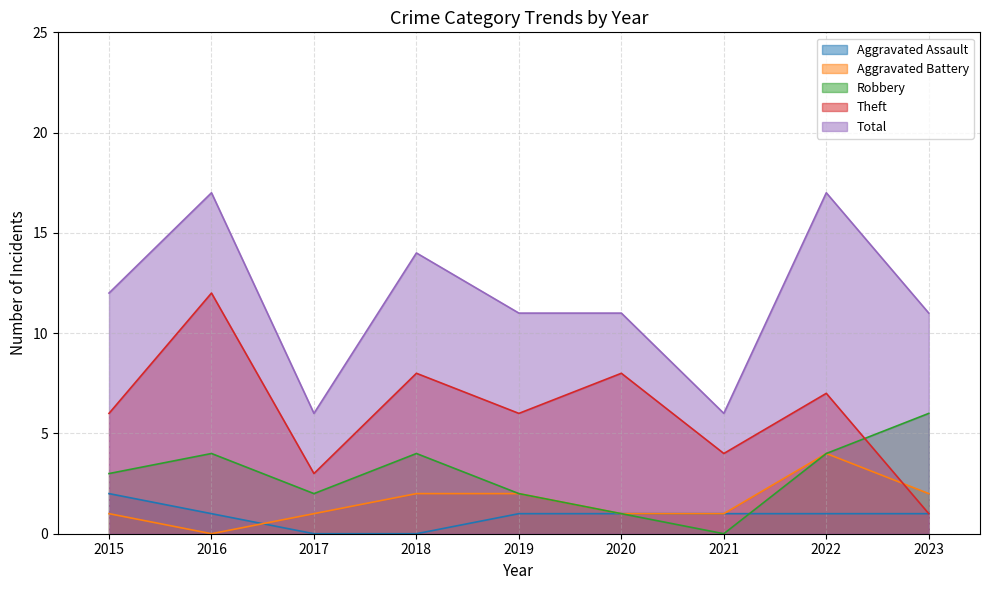

What is the value of the Theft point at the 4th from the left?

8